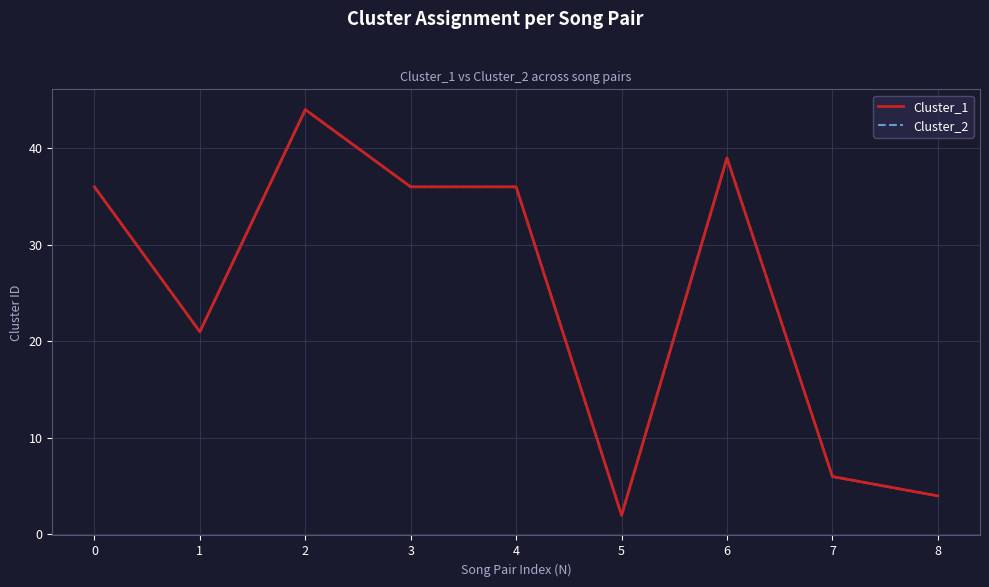

At how many categories does at least one series exceed 4?

7